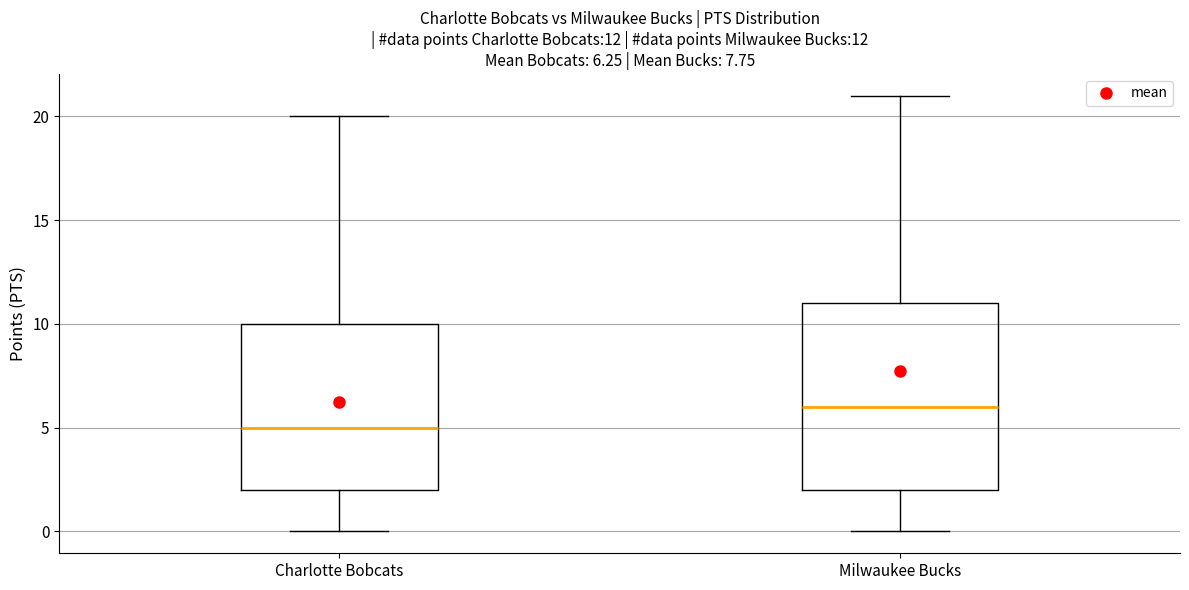

Which box is the tallest, from its lower edge to its upper edge?

Milwaukee Bucks